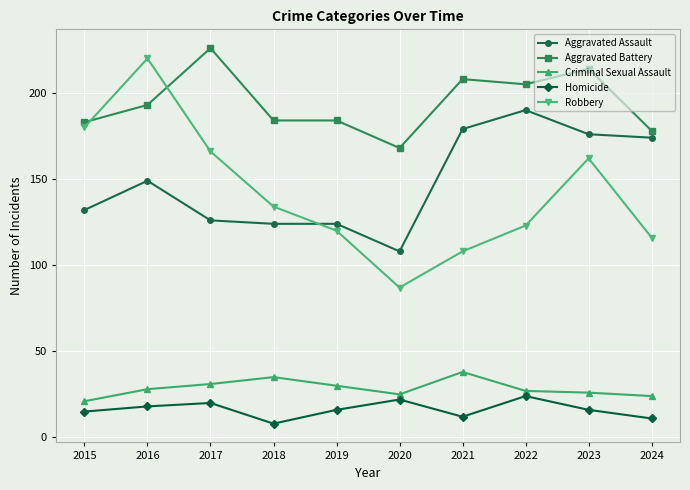

Rank the series at 2017 from highest to lowest value.

Aggravated Battery, Robbery, Aggravated Assault, Criminal Sexual Assault, Homicide